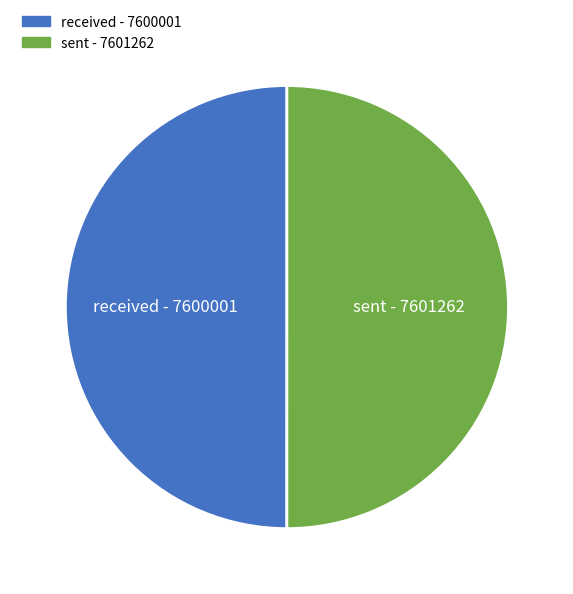

How many segments does this pie chart have?

2